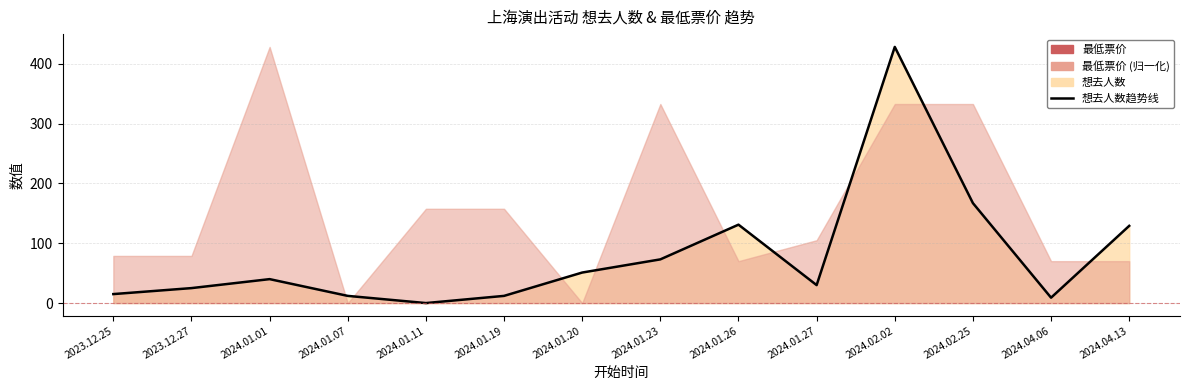

At which category does the chart reach its minimum across all series?

2024.01.11